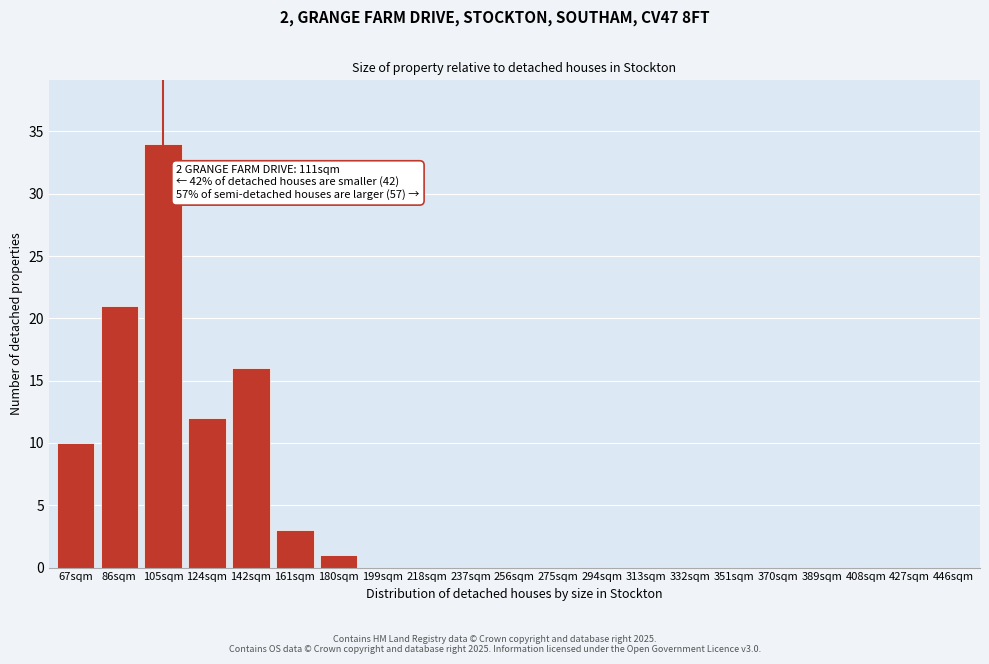

Reading right to left, what are all the values shown in this chart?

446sqm=0	427sqm=0	408sqm=0	389sqm=0	370sqm=0	351sqm=0	332sqm=0	313sqm=0	294sqm=0	275sqm=0	256sqm=0	237sqm=0	218sqm=0	199sqm=0	180sqm=1	161sqm=3	142sqm=16	124sqm=12	105sqm=34	86sqm=21	67sqm=10